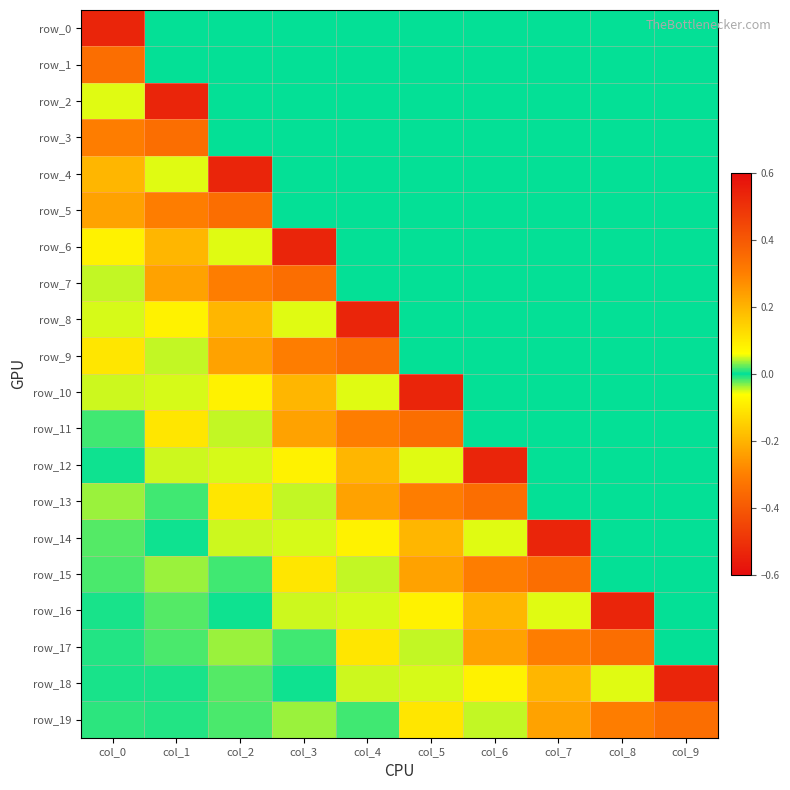

True or false: row_13 has a value of -0.1 at col_2.

False